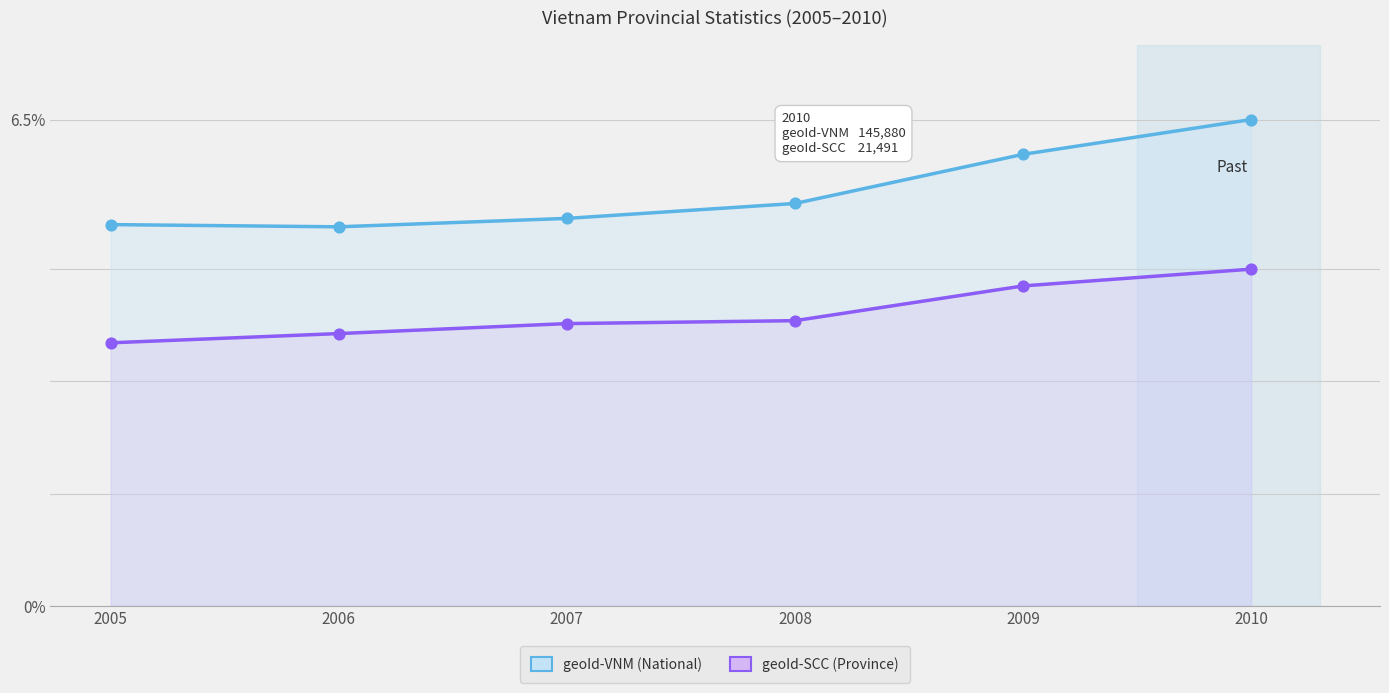

What are all the series names shown in the legend?

geoId-VNM, geoId-SCC